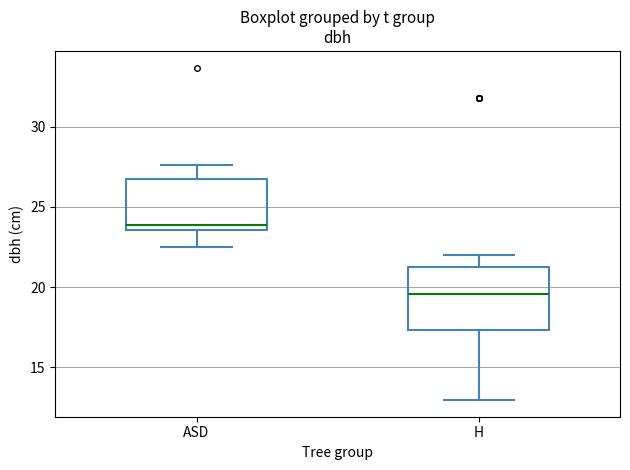

Where does the median line of the box for ASD sit on the y-axis? The values are not printed on the chart, so give them approximately, as read against the axis.

24.0